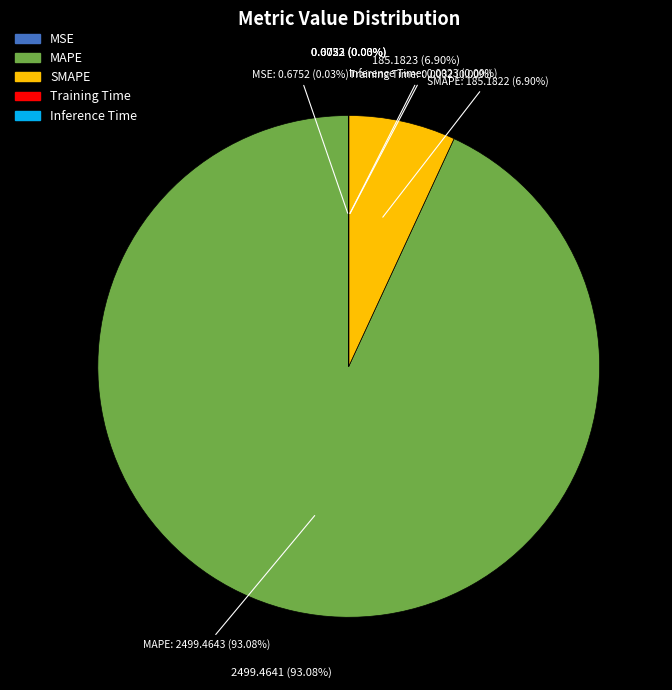

What is the change in value from MSE to Inference Time?

-0.7